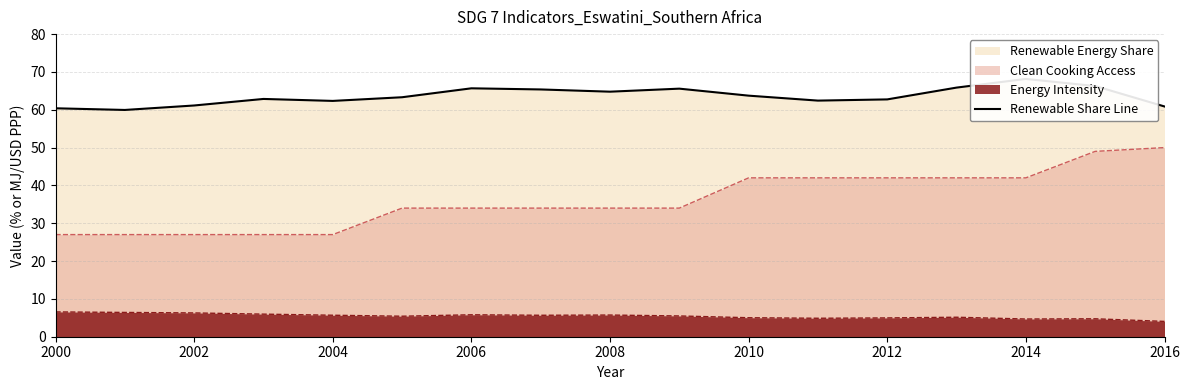

True or false: Clean Cooking Access and Energy Intensity cross at least once.

False